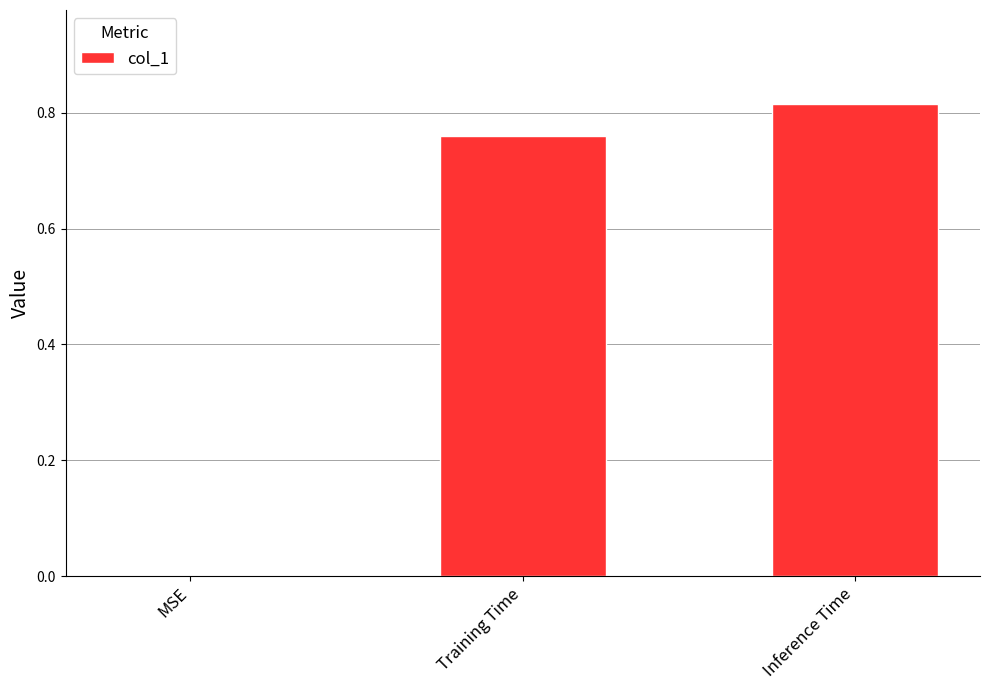

Is it true that the value at Inference Time is 1.2?

False